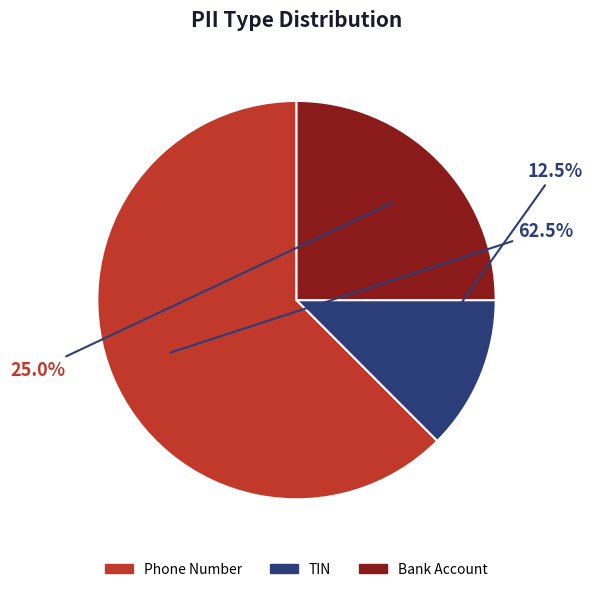

Rank the categories by value from lowest to highest.

TIN, Bank Account, Phone Number